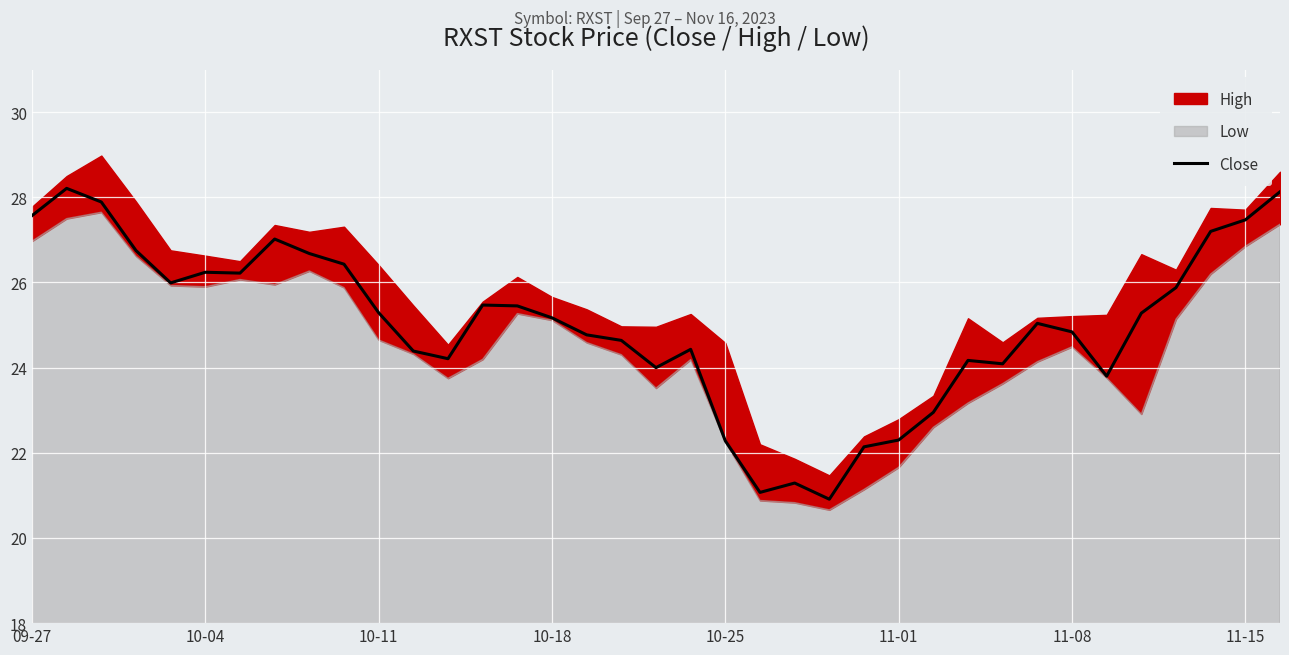

What is the maximum value for Close?

28.2